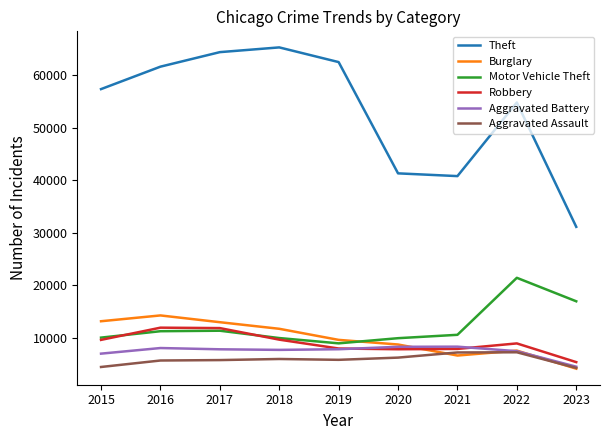

What is the smallest value displayed?

4161